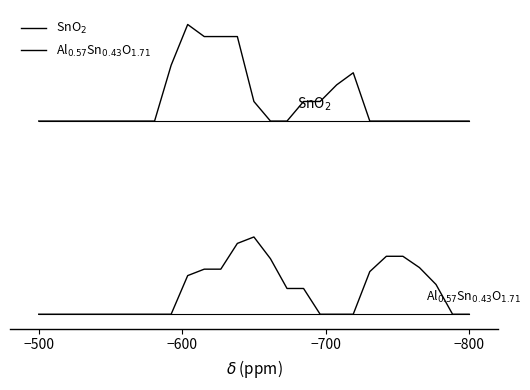

What is the value of the Al$_{0.57}$Sn$_{0.43}$O$_{1.71}$ point at the 15th from the left?

1.4